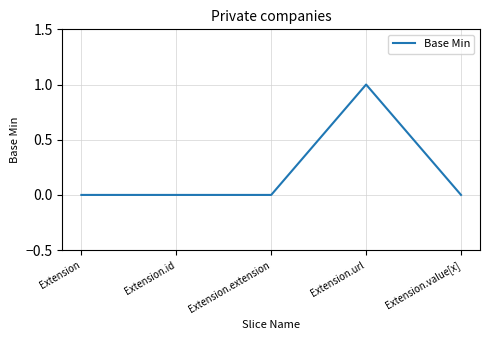

At which category does the chart reach its peak across all series?

Extension.url